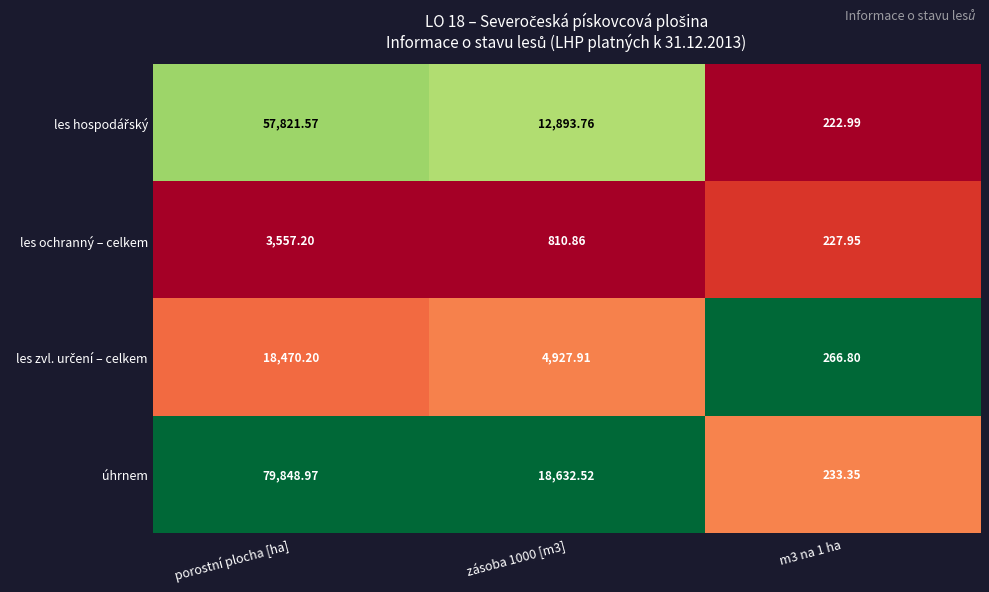

At which category is the sum across all series the highest?

porostní plocha [ha]